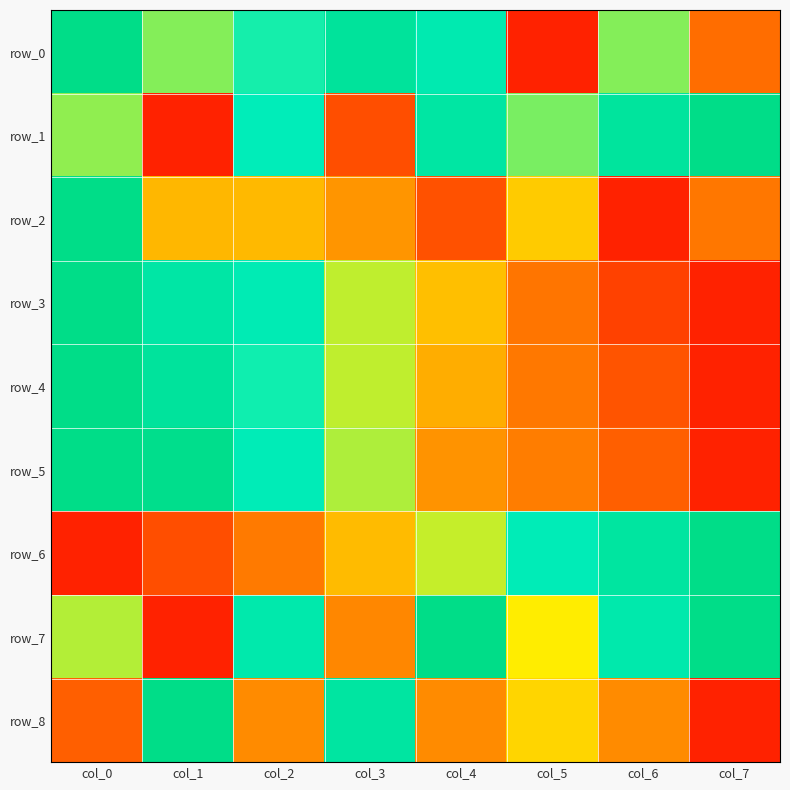

Which series has the largest total across all categories?

row_7